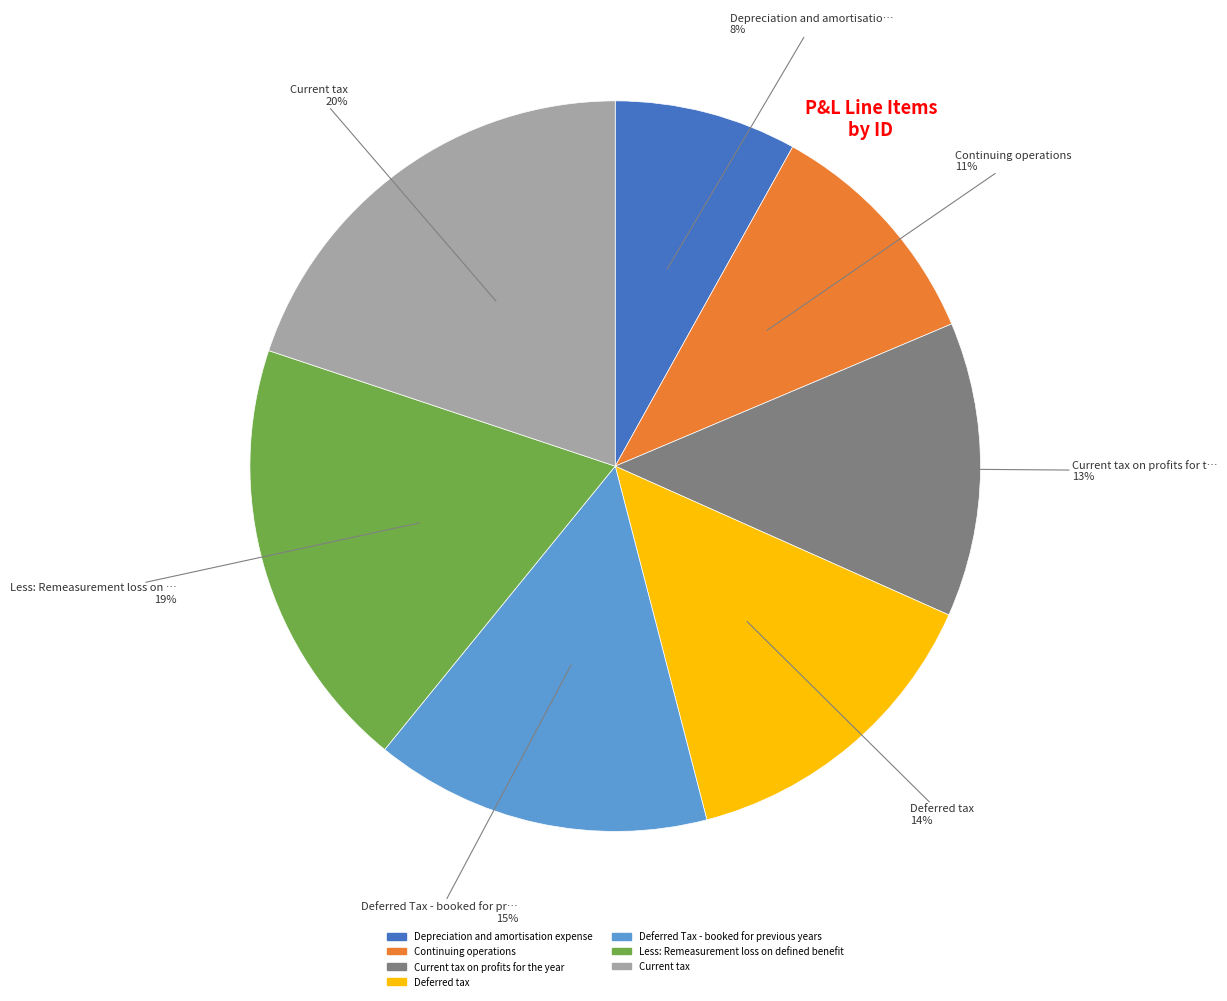

Is there any slice that represents more than half of the pie?

No